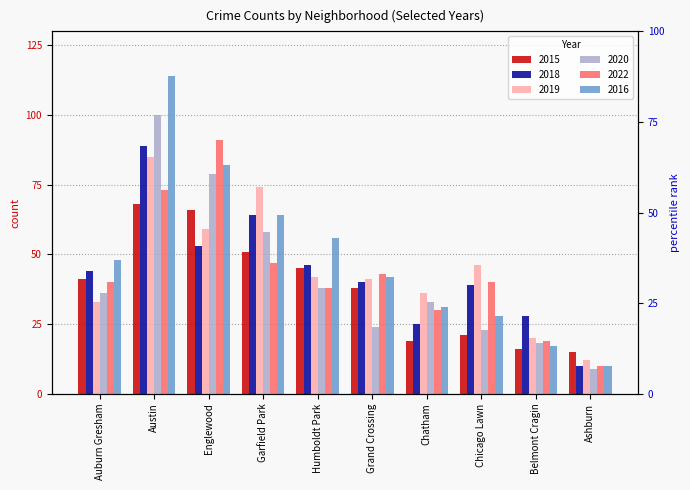

How many data points in 2020 are less than 36?

5